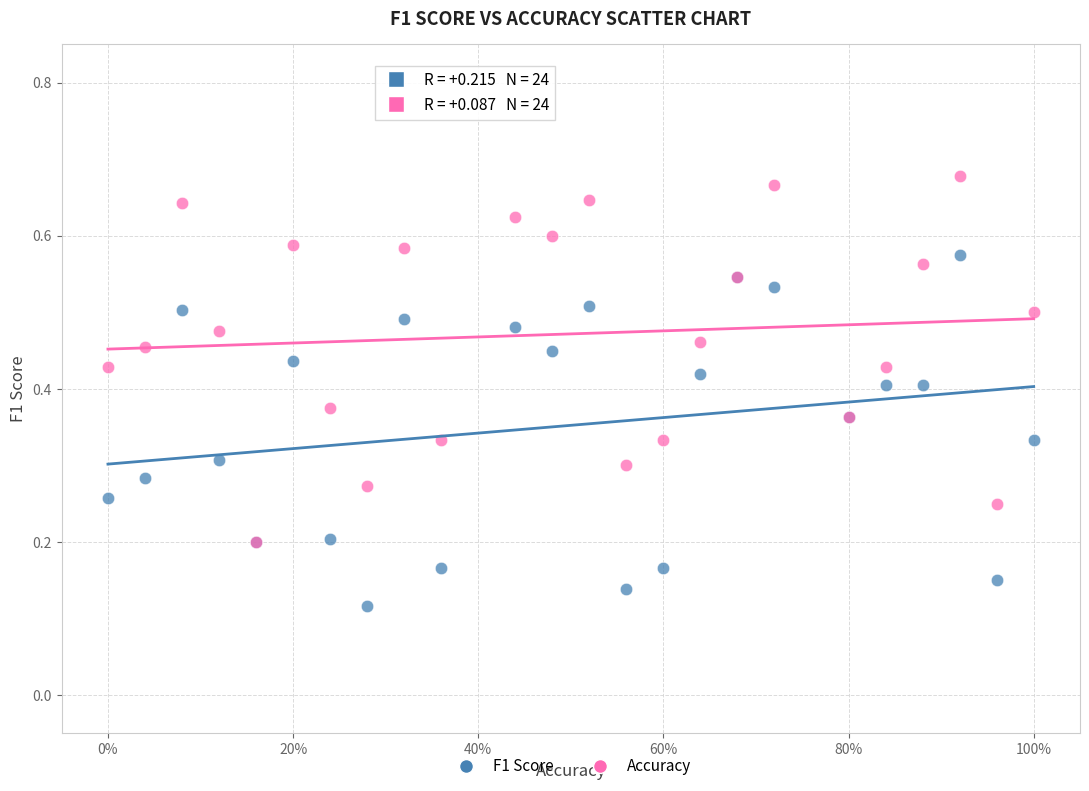

Which series has the largest Y range (max minus min)?

Accuracy